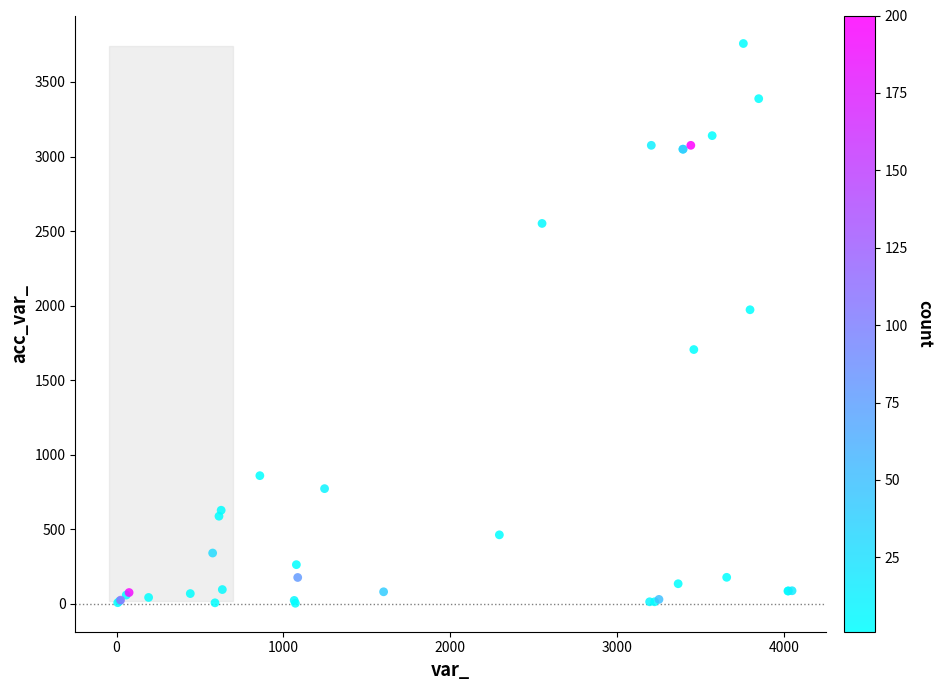

What Y value in the scatter plot is closest to 1880?

1972